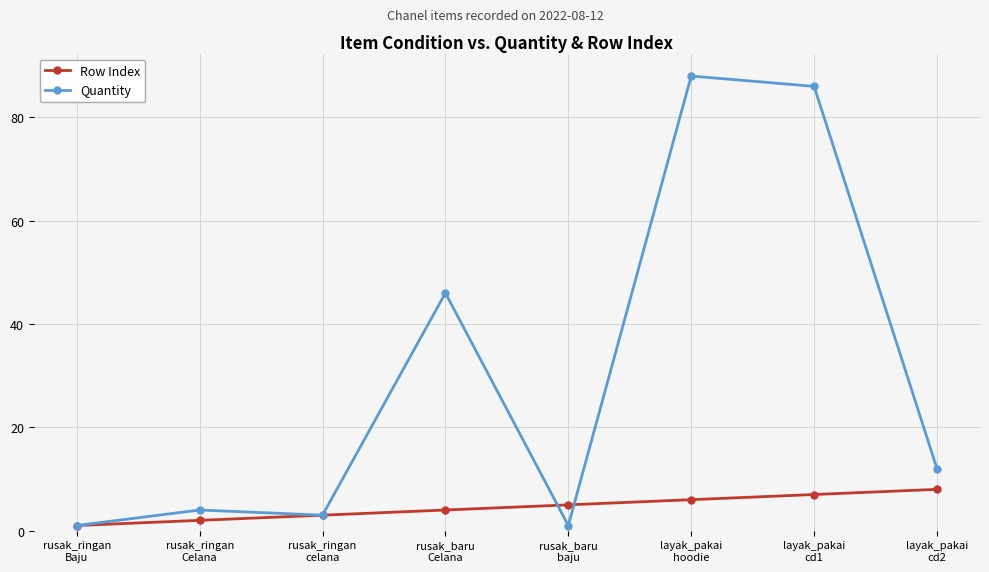

How many values in the Row Index series are below 5?

4